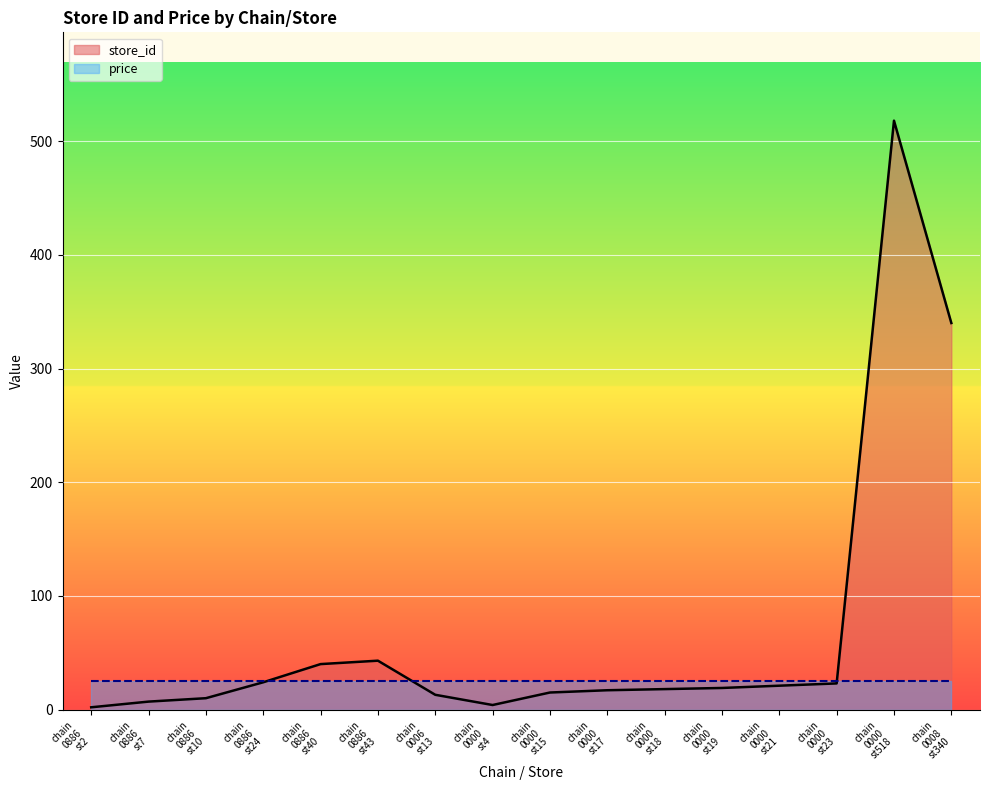

List the series in order of their peak value, highest first.

store_id, price